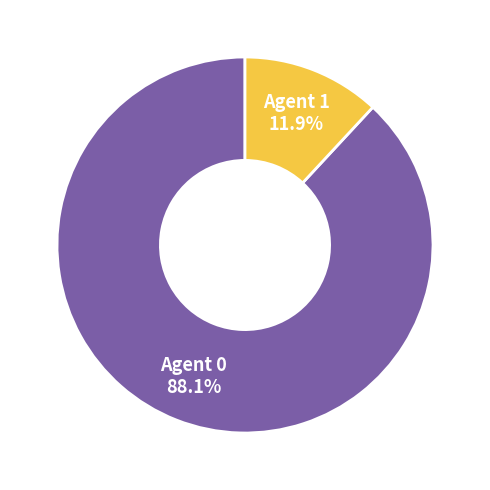

Which slice is the smallest?

Agent 1